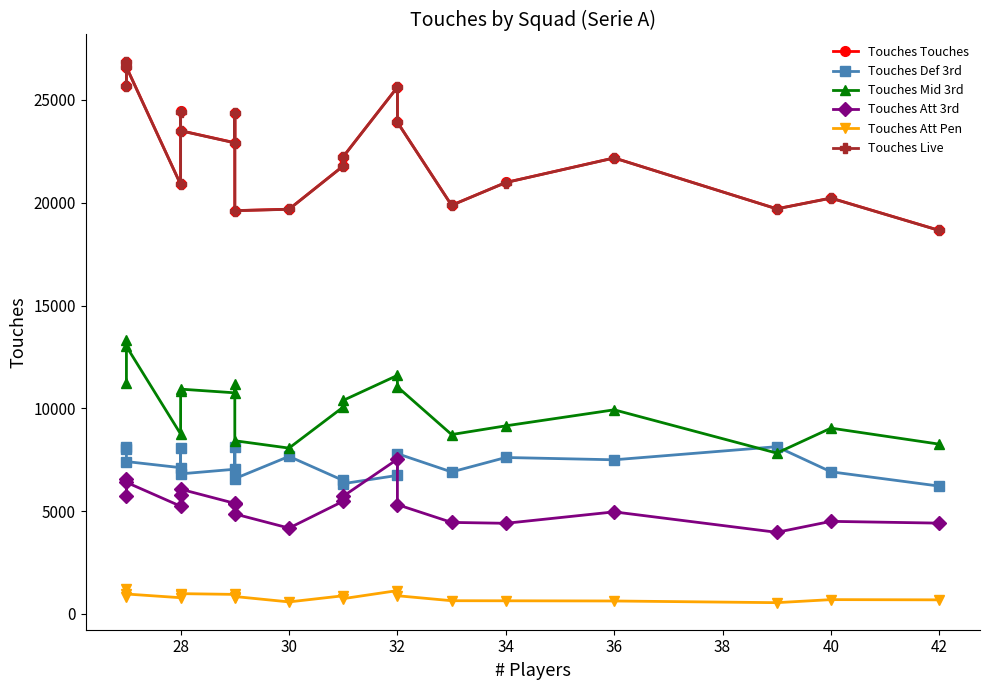

Is the value of Touches Def 3rd at 30 greater than the value of Touches Att 3rd at 34?

Yes